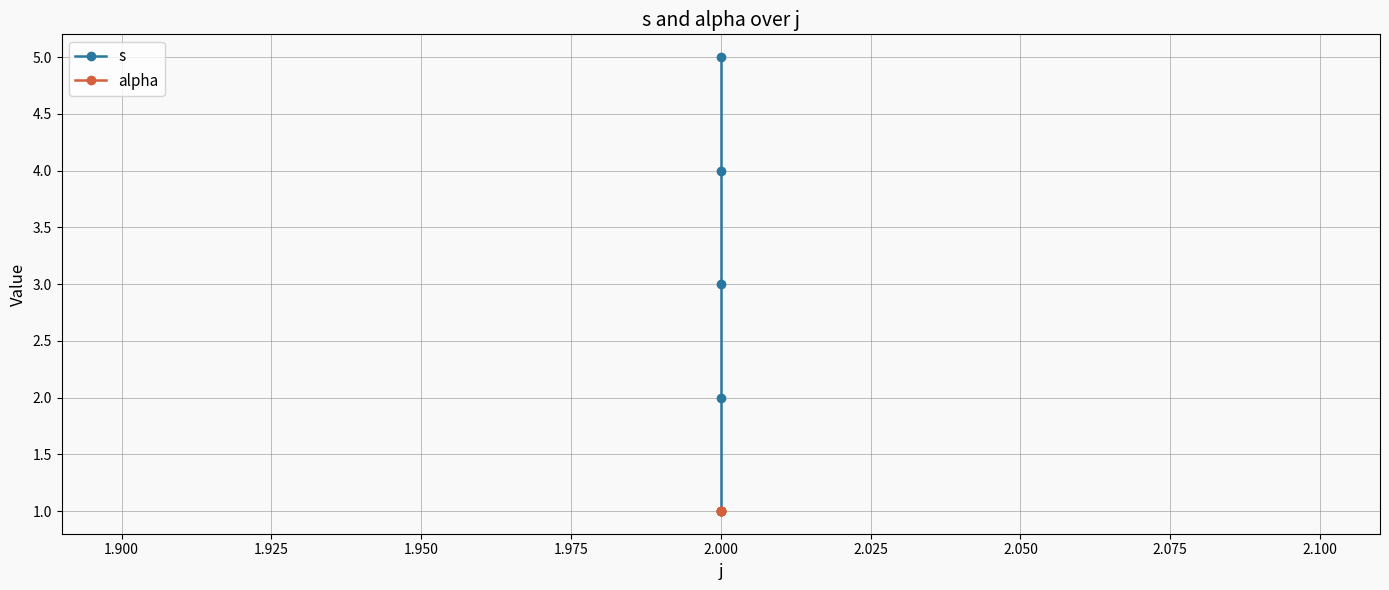

What is the average value of the s series?

3